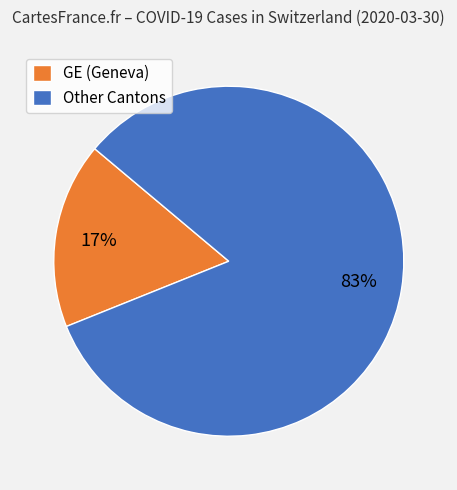

Count the number of slices in the pie.

2